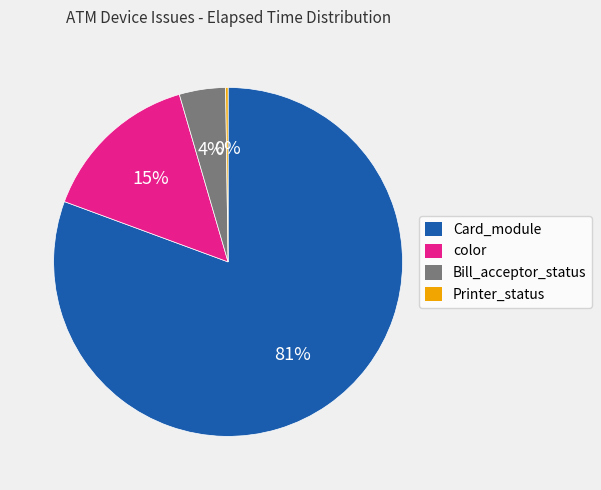

Does any single category account for the majority?

Yes